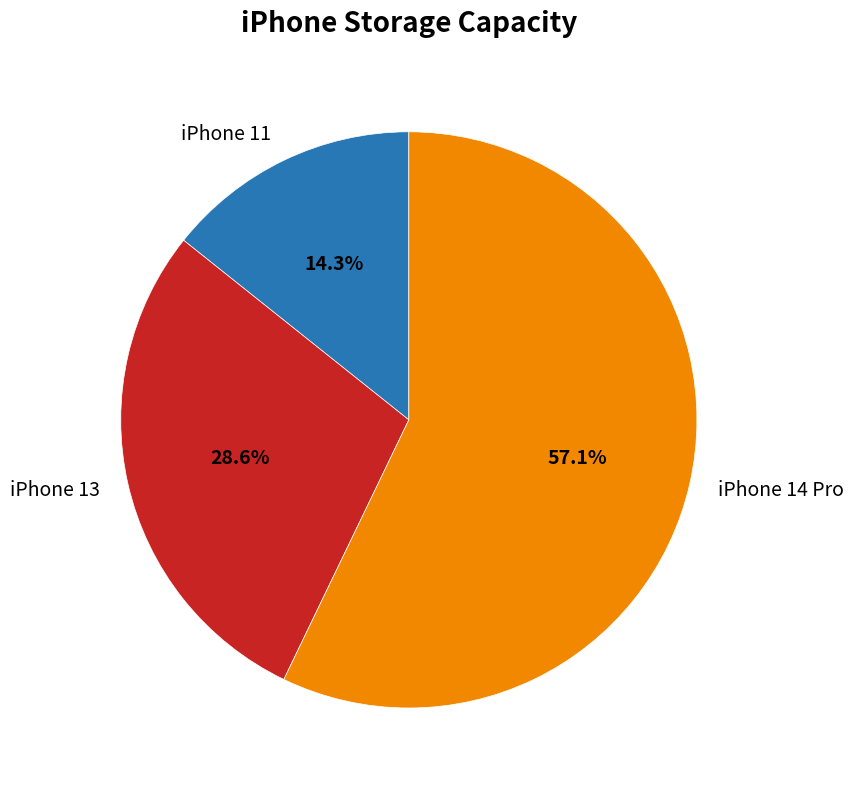

How many segments does this pie chart have?

3